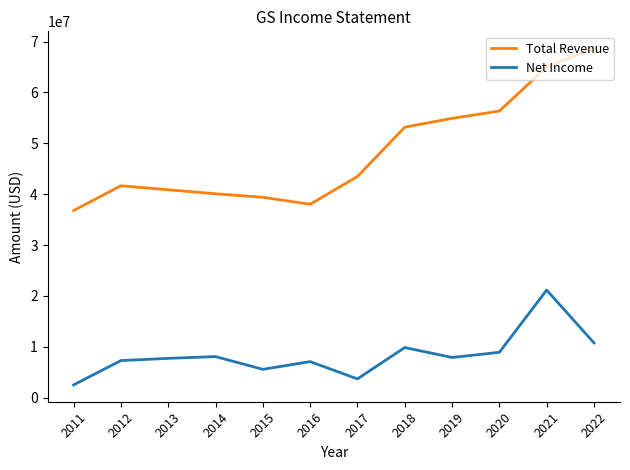

Is the value of Total Revenue at 2017 greater than the value of Net Income at 2022?

Yes